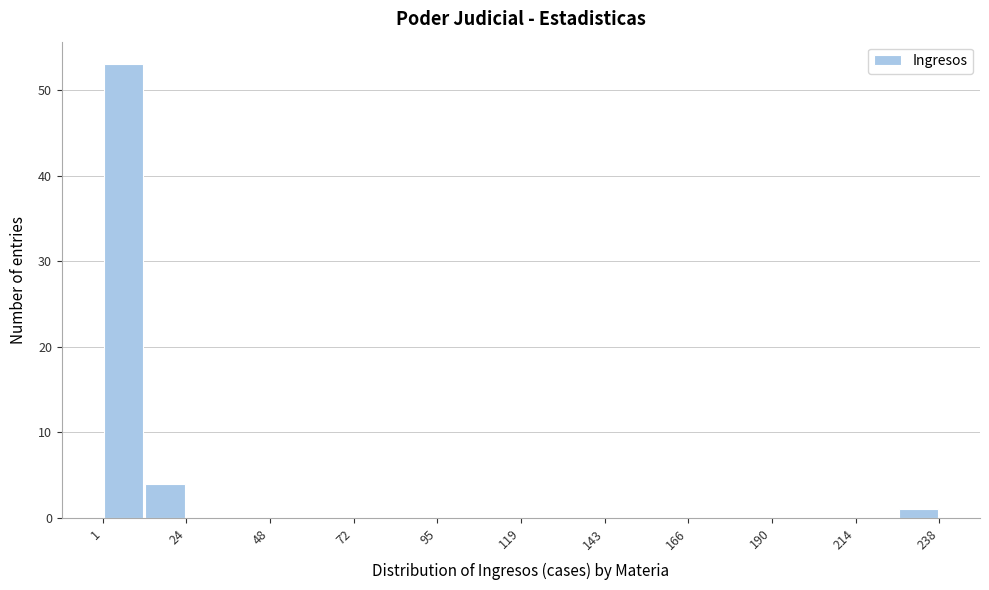

Around what value on the x-axis is the tallest bar? Give the approximate position of its centre, as read against the axis.

5